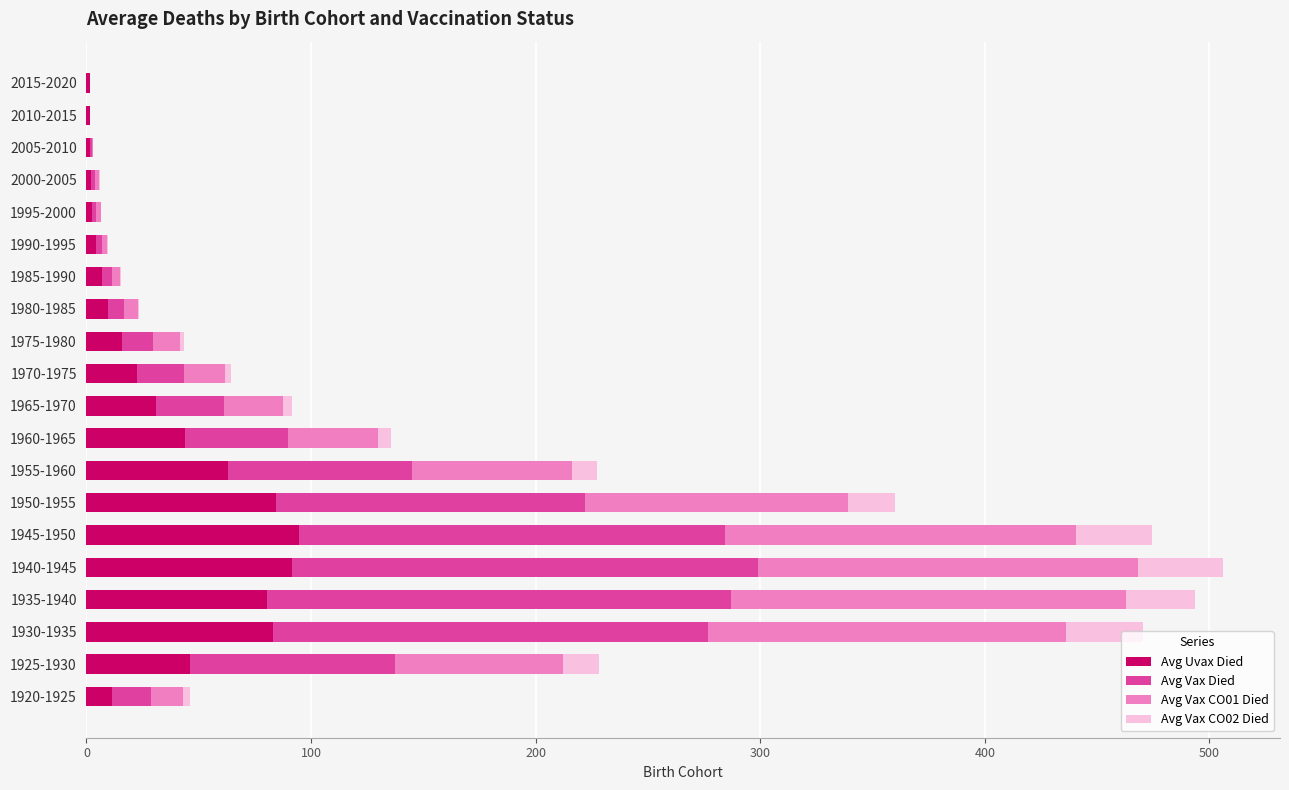

The value of Avg Uvax Died at 1945-1950 is 52.8. True or false?

False